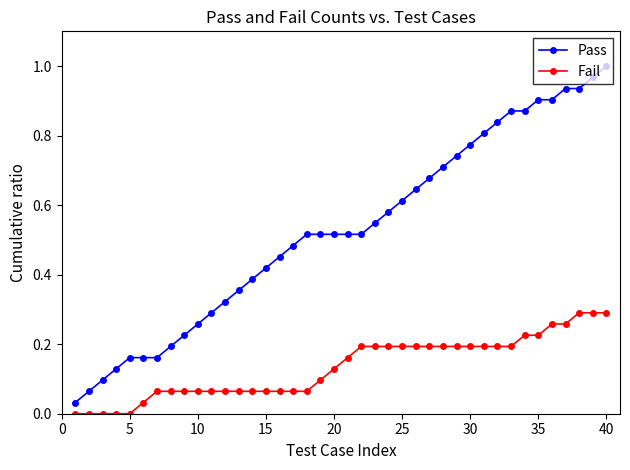

How many categories are shown in the chart?

40